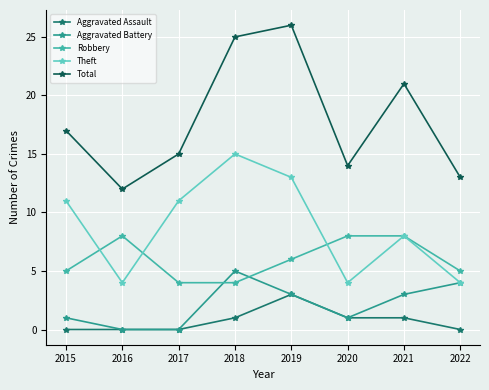

True or false: Total has more than 2 interior local peaks.

False